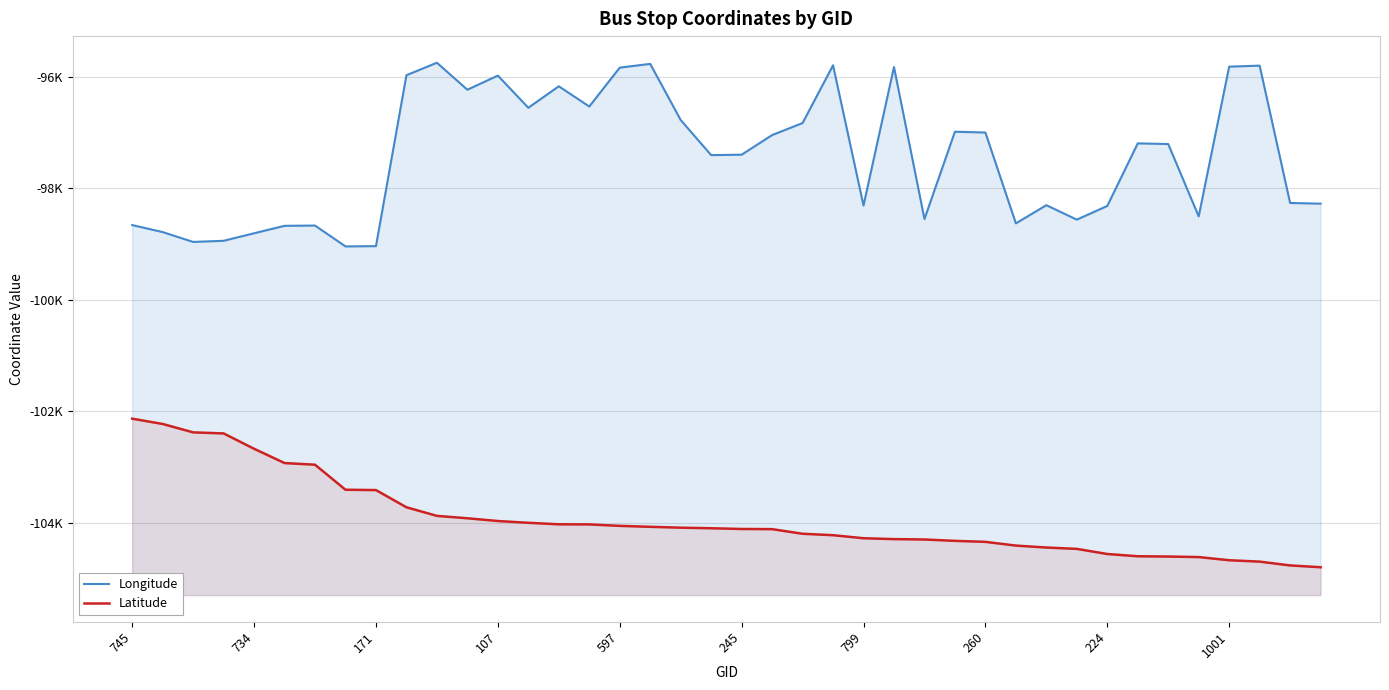

What is the difference between the maximum and minimum values in the Longitude series?

3295.0